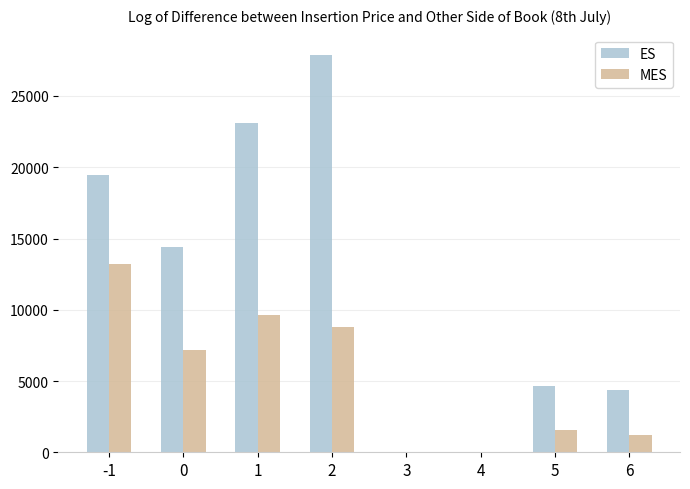

The value of ES at 3 is 0.0. True or false?

True